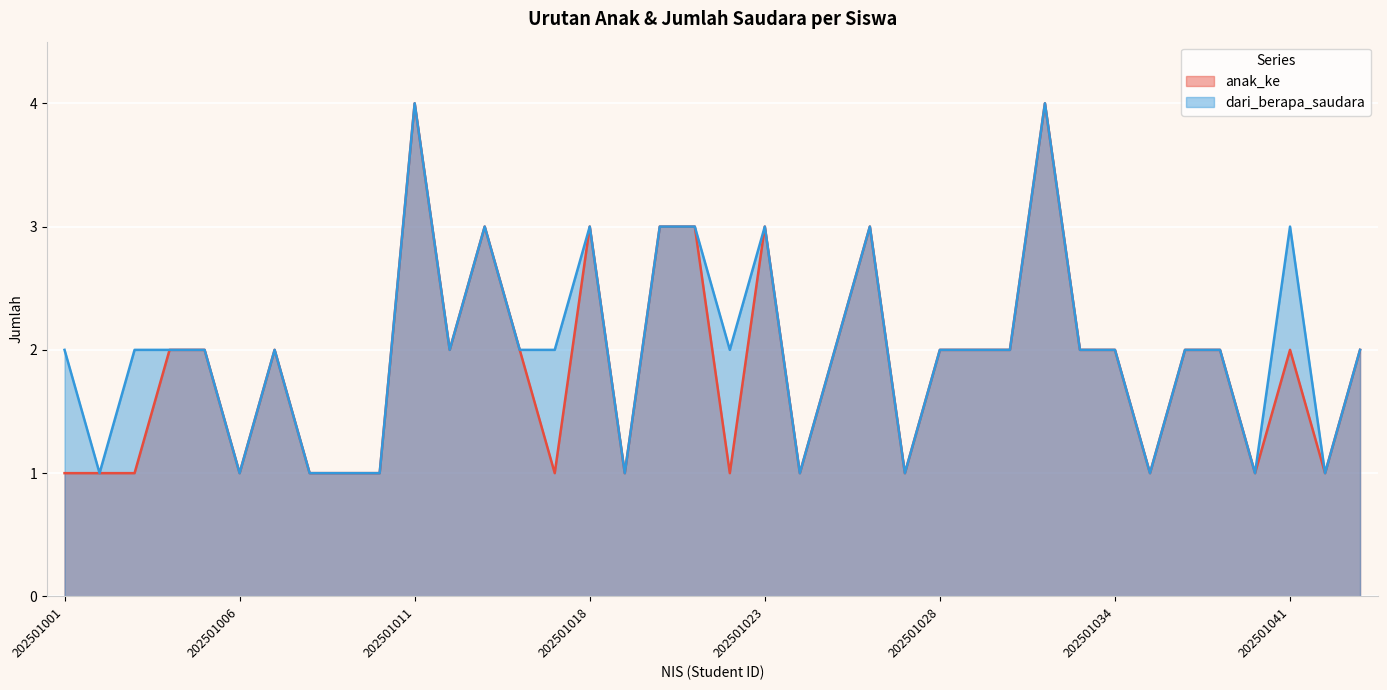

True or false: dari_berapa_saudara and anak_ke intersect in this chart.

False